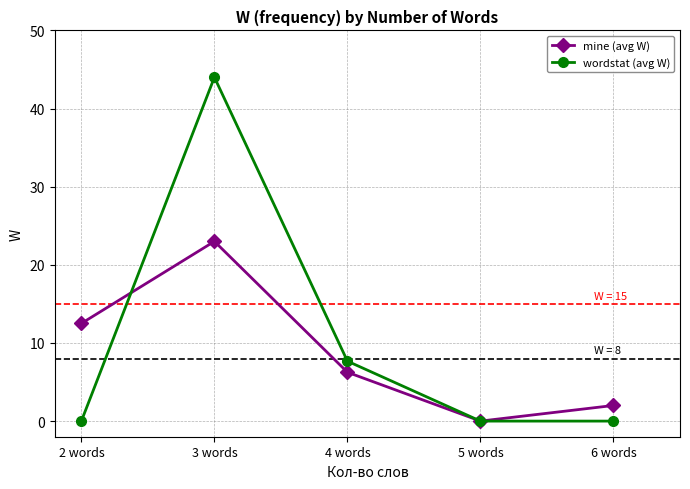

How many lines are shown in the chart?

2